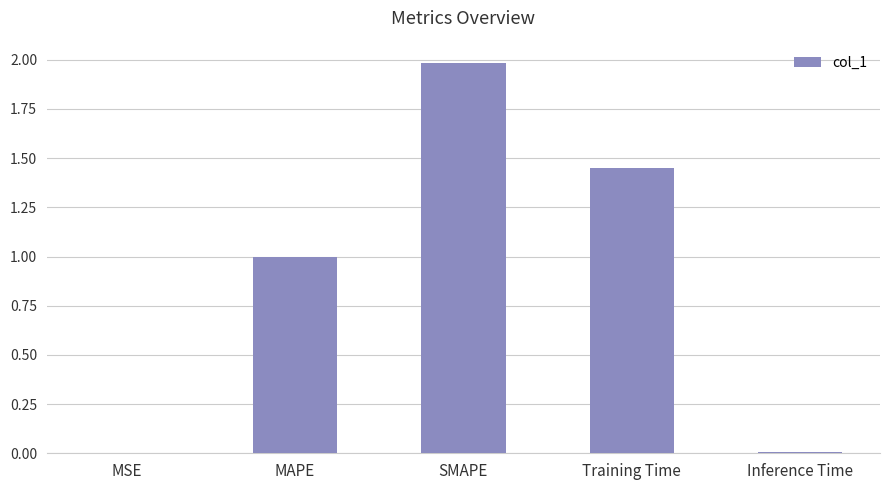

Which has a higher value, SMAPE or MAPE?

SMAPE